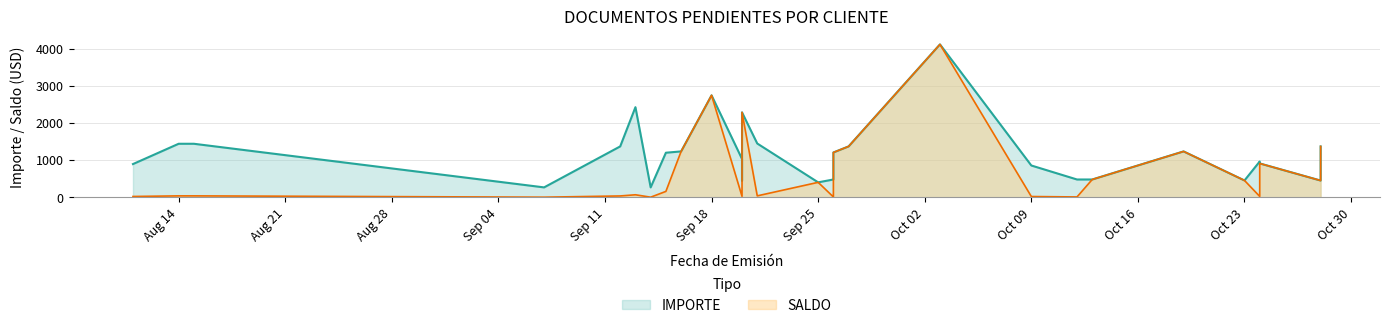

At how many categories does at least one series exceed 1853?

4